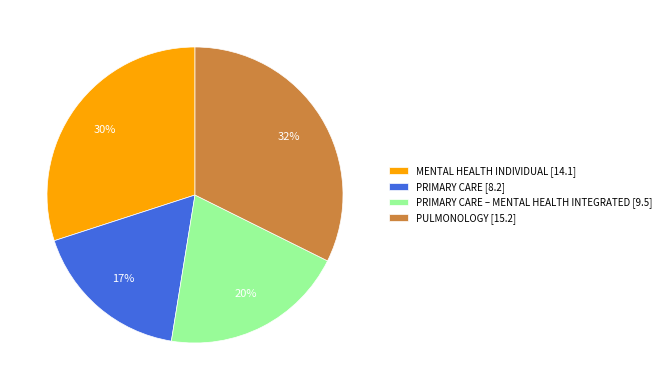

How many segments does this pie chart have?

4